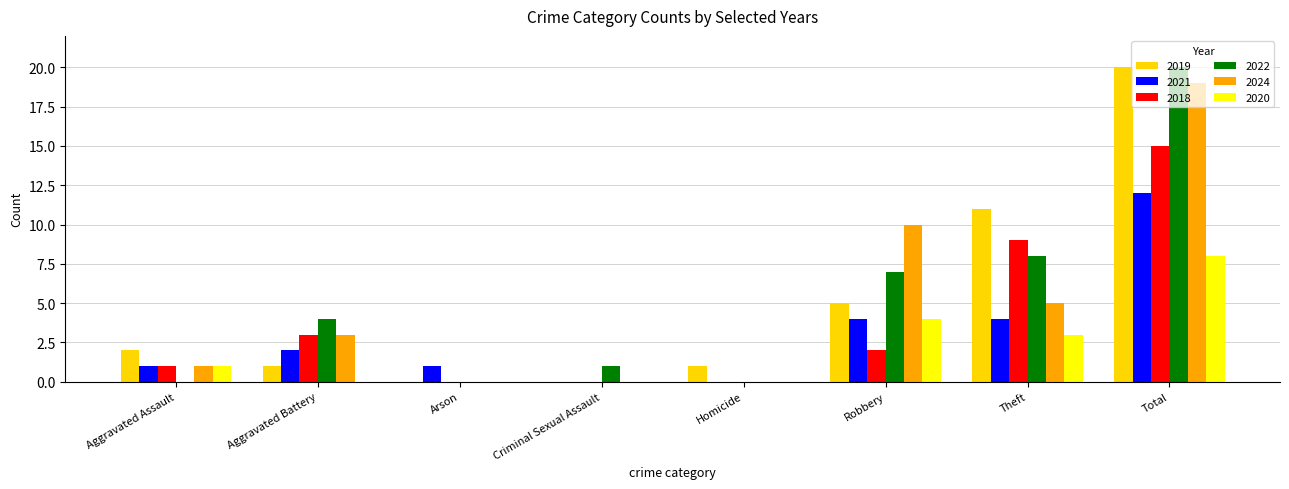

Which series changed the most between Homicide and Robbery?

2024